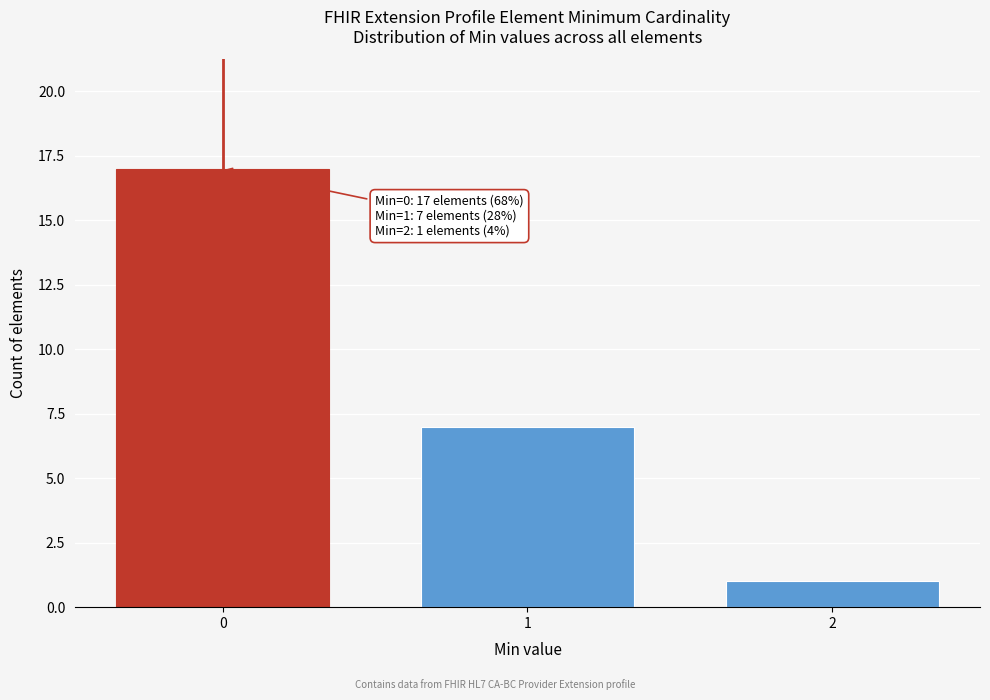

Reading left to right, list all the values displayed in this chart.

17	7	1